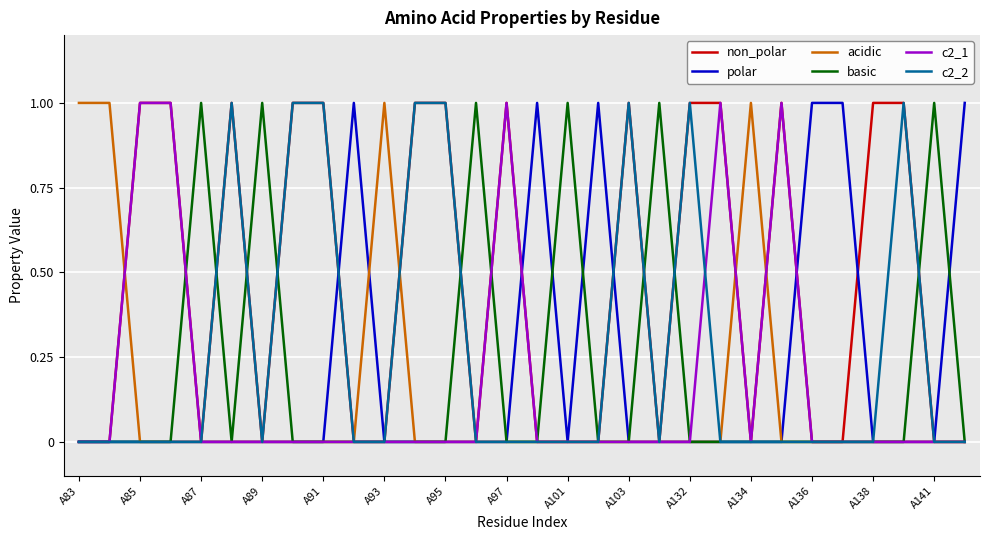

How many series are shown in this chart?

6